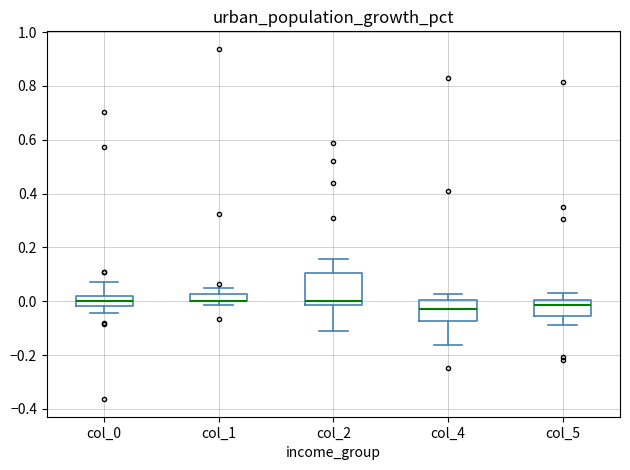

Comparing the boxes themselves (not the whiskers), which one is the tallest?

col_2